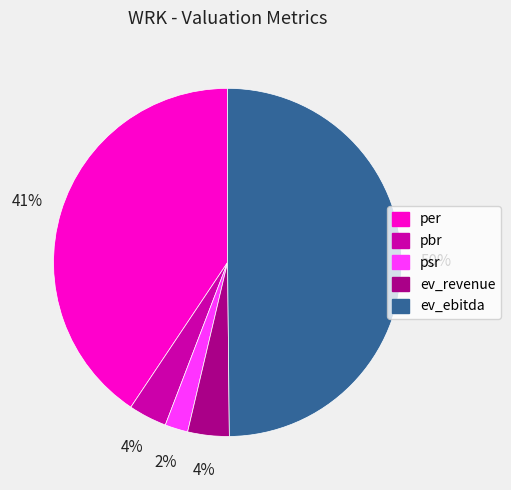

Which has a higher value, ev_revenue or psr?

ev_revenue